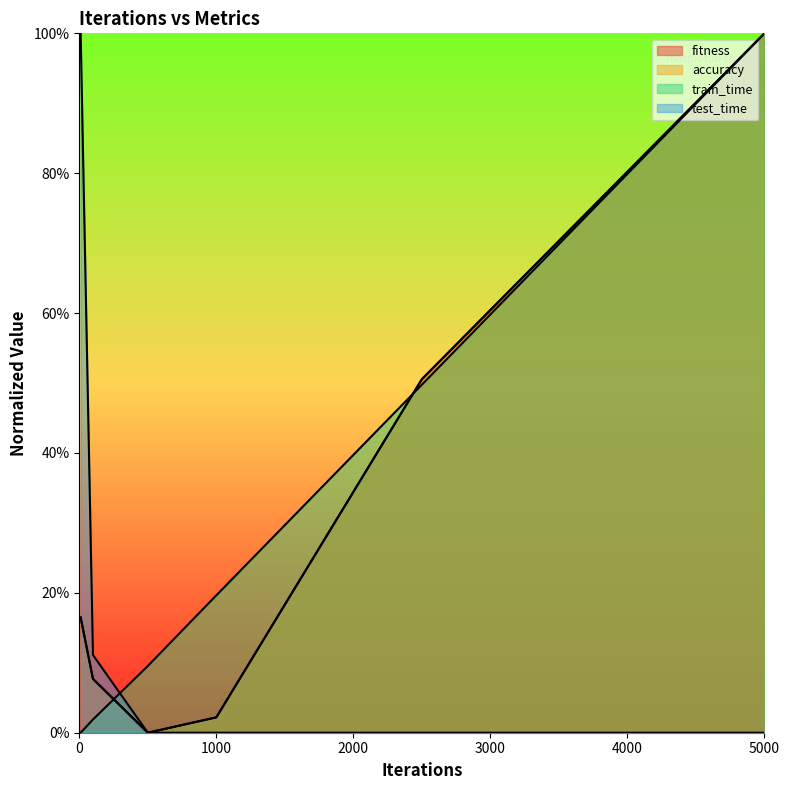

What is the difference between the second highest and minimum values in the fitness series?

0.5